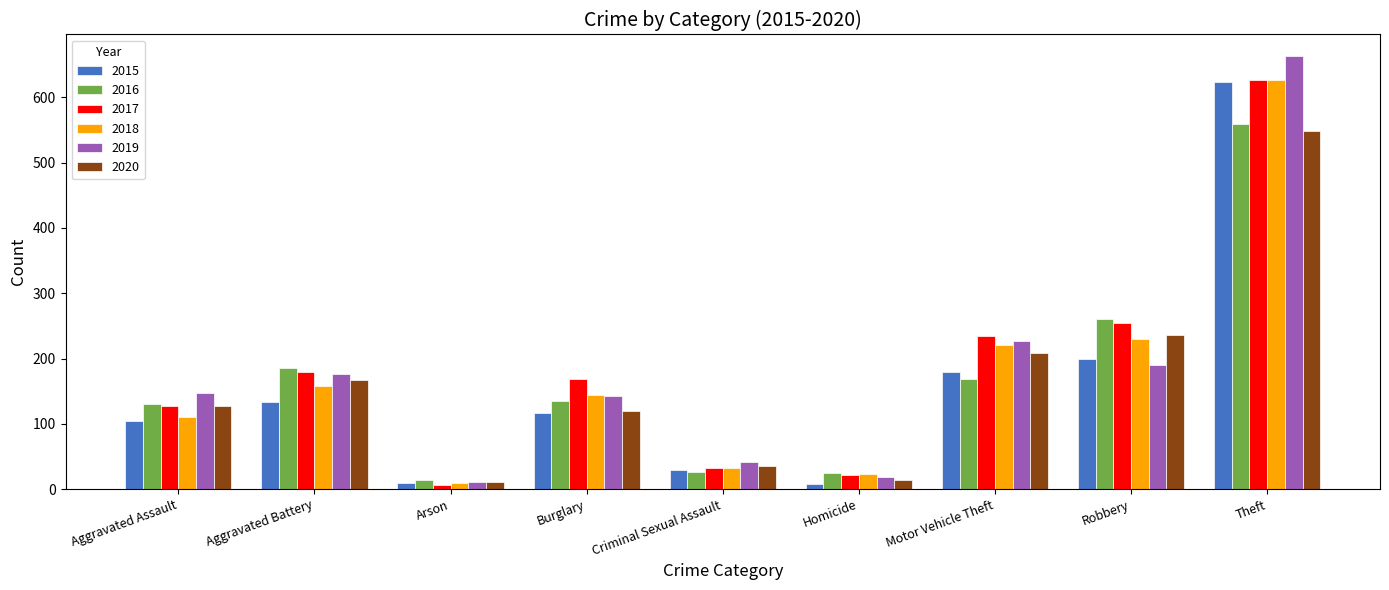

How many bars are there in total?

54